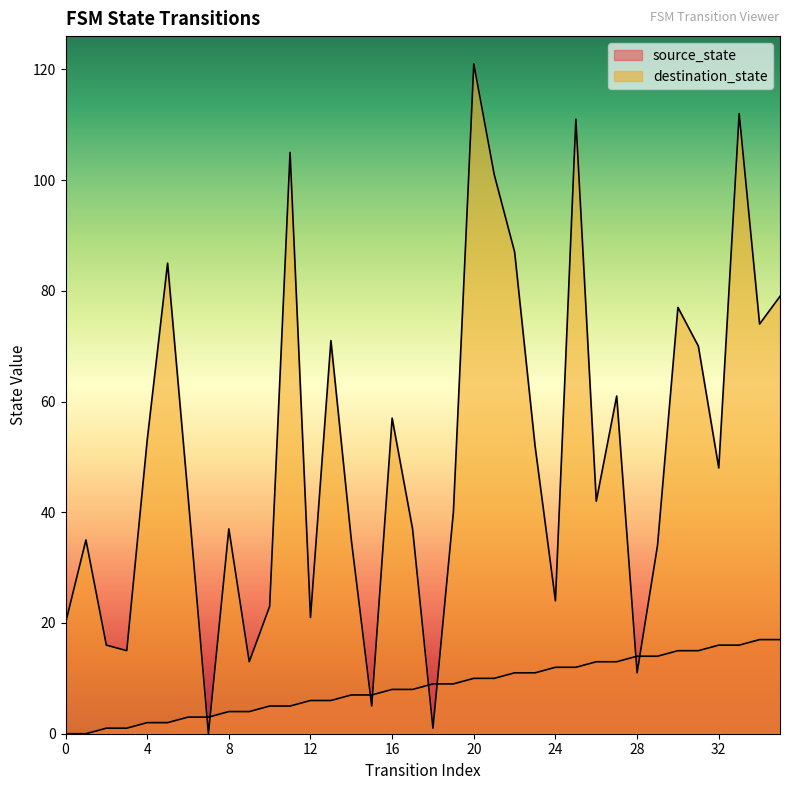

What is the value of the destination_state point at the 20th from the left?

40